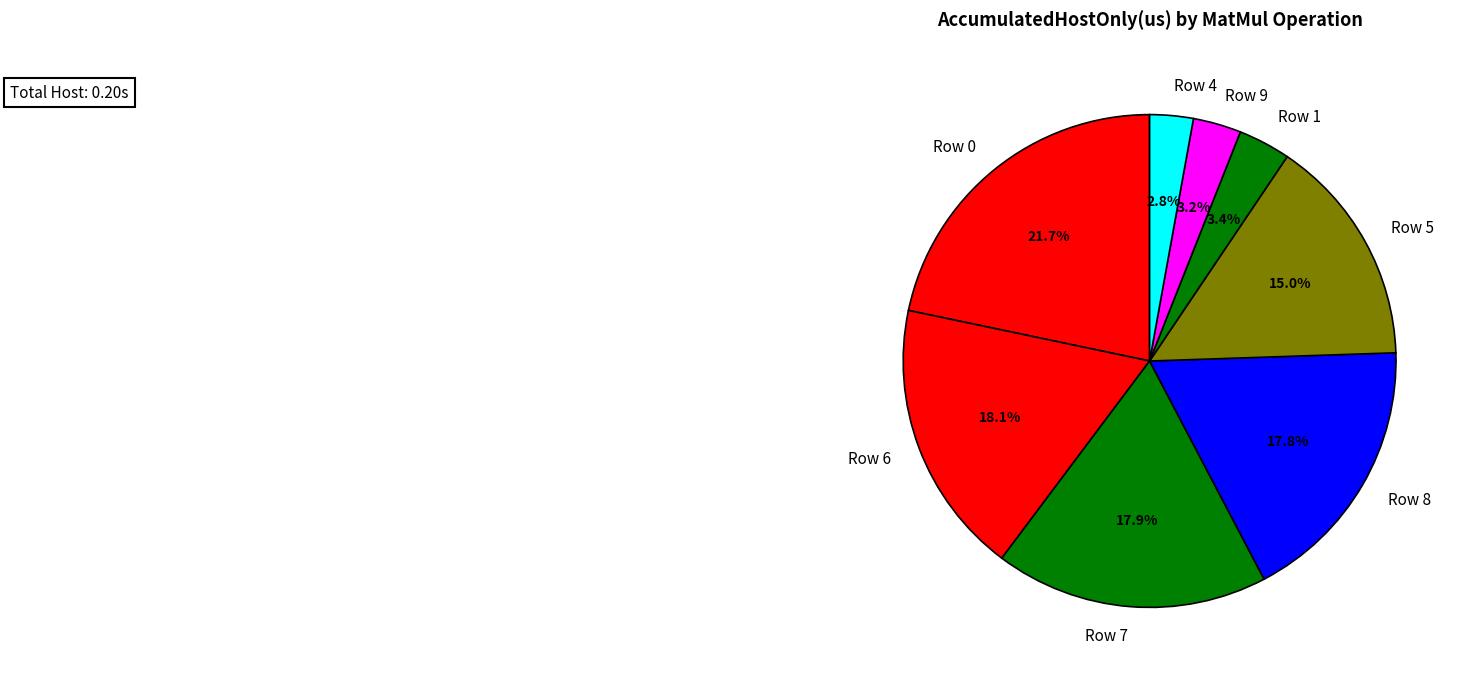

Which slice is the largest?

Row 0